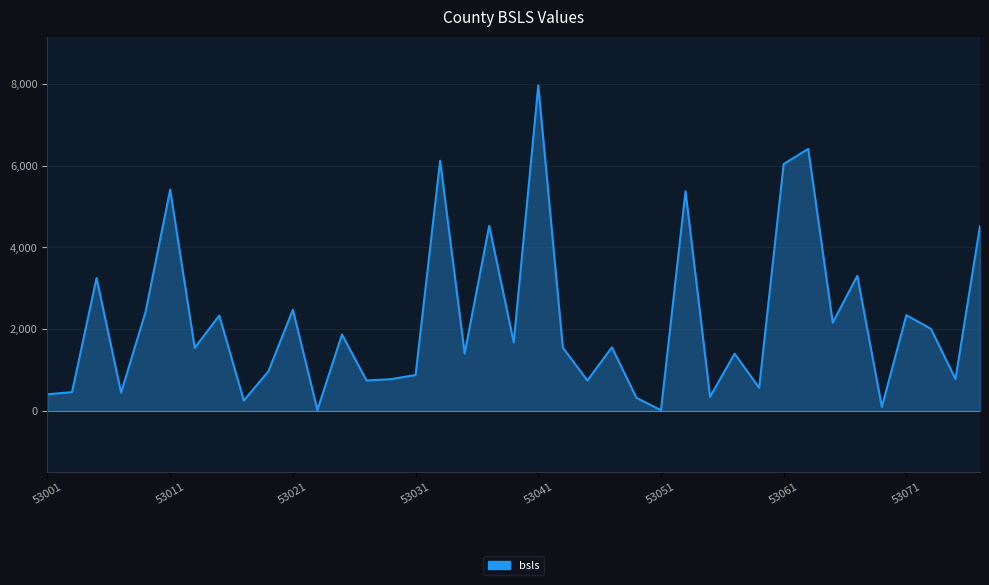

How many series are shown in this chart?

1